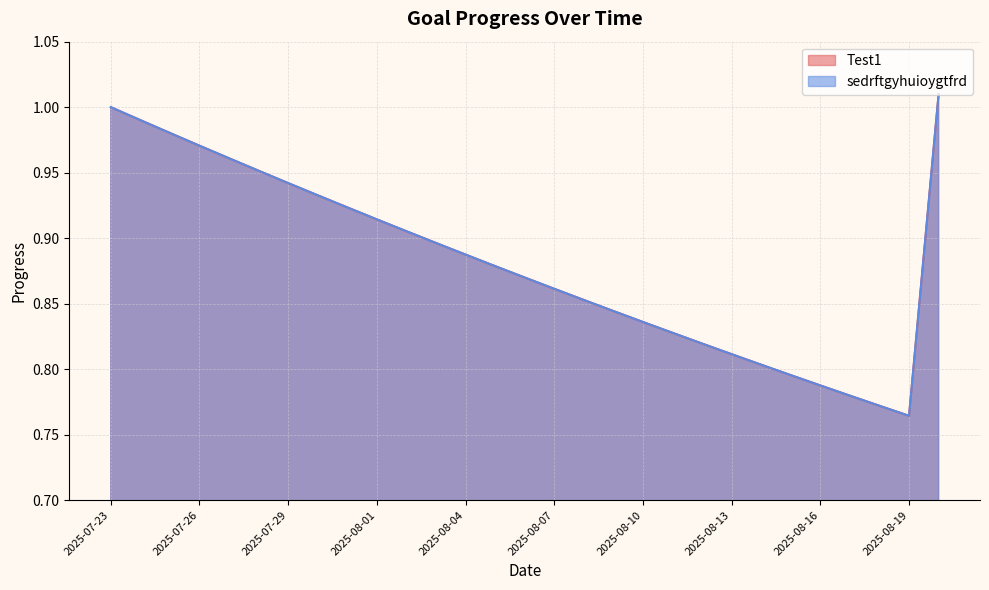

Which series changed the most between 2025-07-23 and 2025-07-27?

Test1